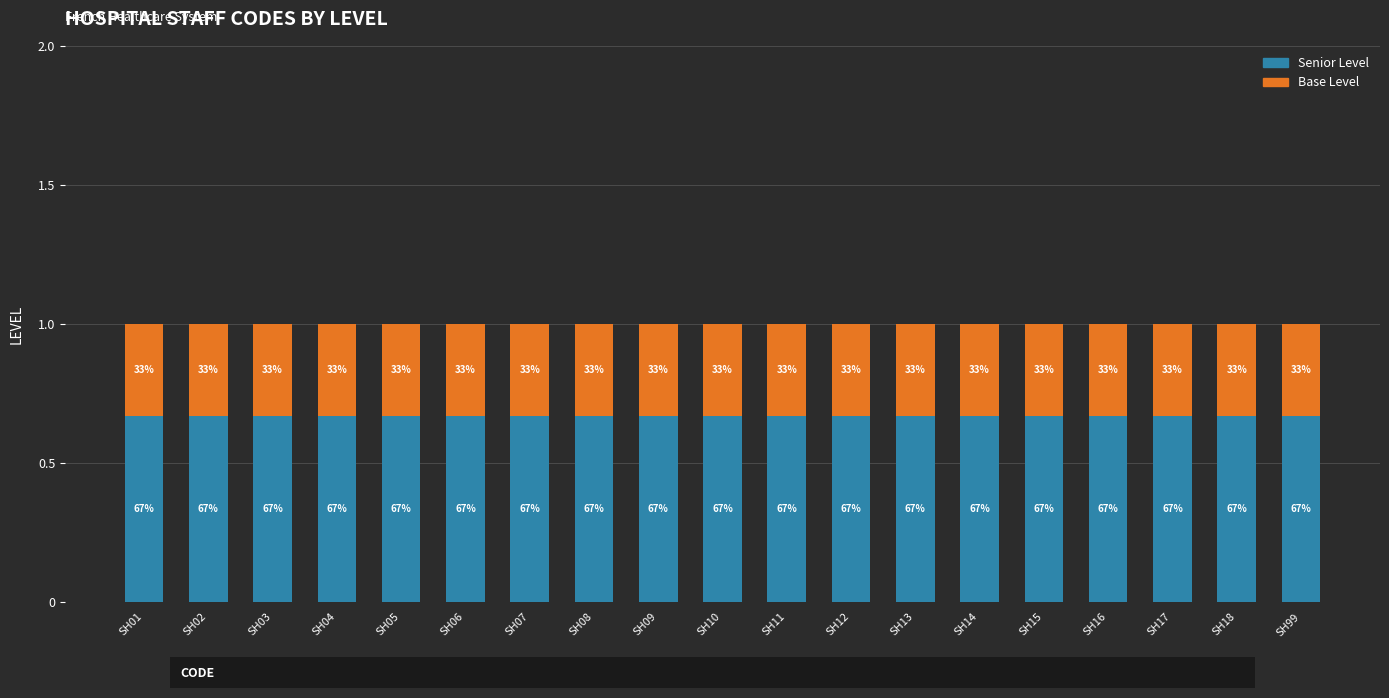

Rank the series by their maximum value, from highest to lowest.

Senior Level, Base Level